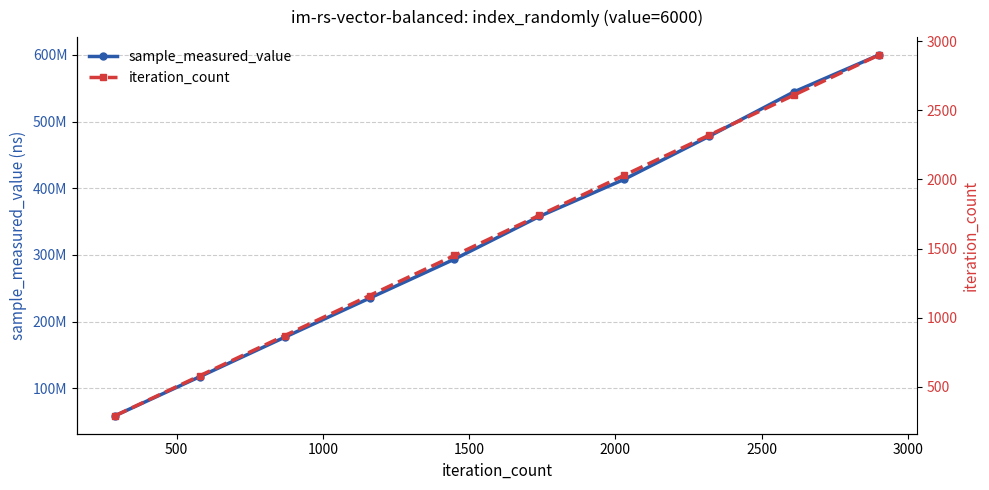

True or false: iteration_count has more than 0 points higher than both neighbors.

False